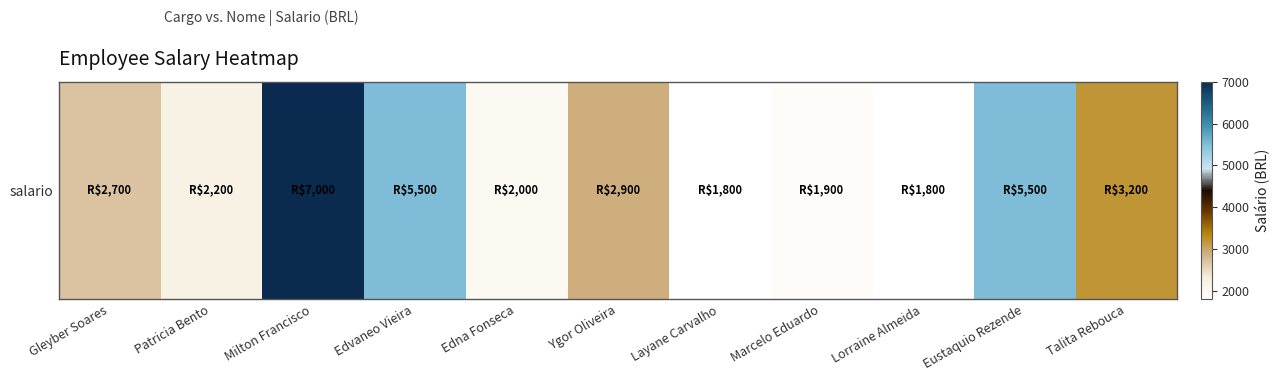

At which label is the value closest to 4400?

Edvaneo Vieira